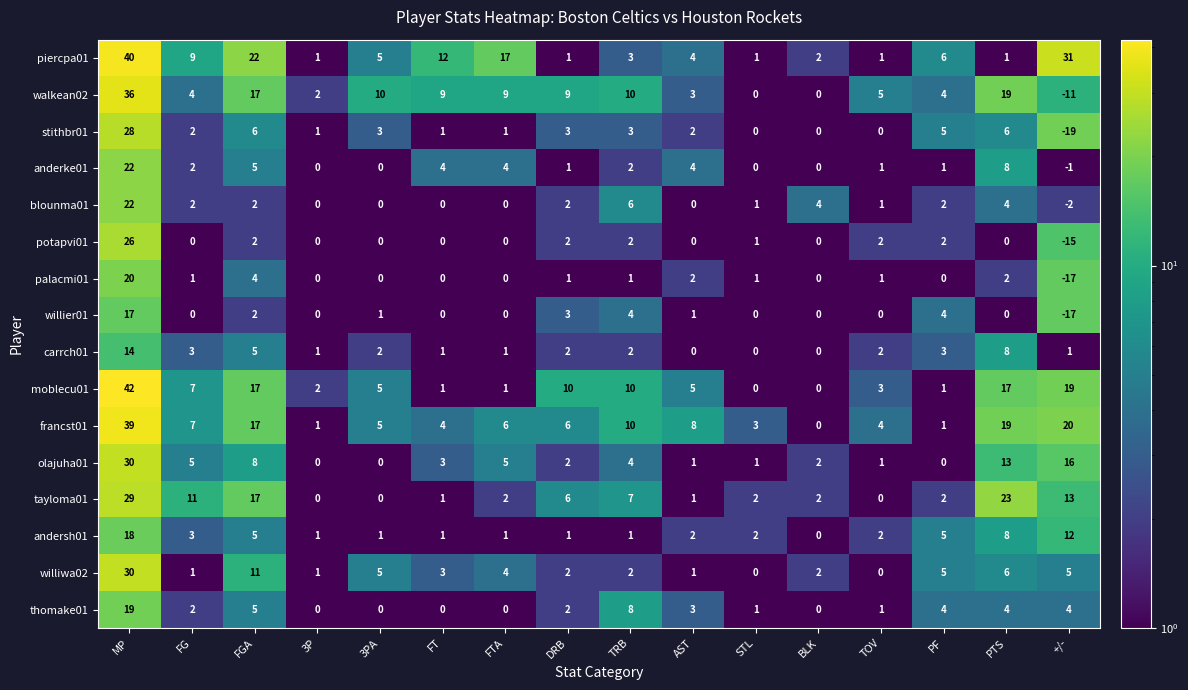

What is the spread (max minus min) of values at DRB?

9